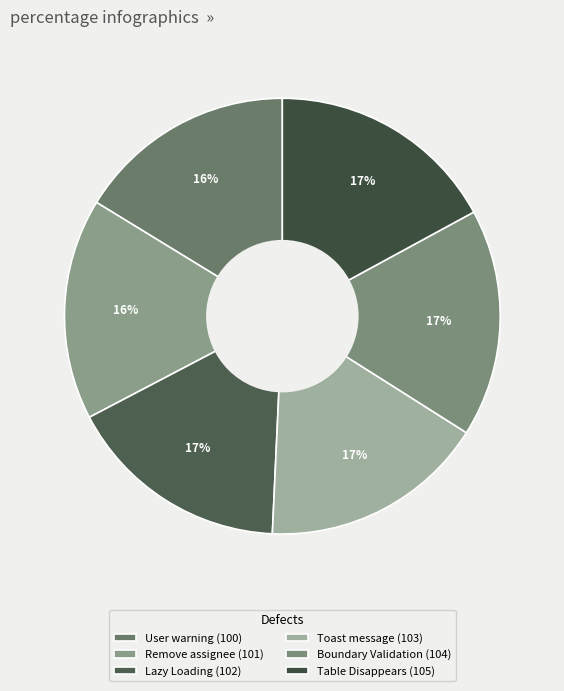

How many slices are in this pie chart?

6